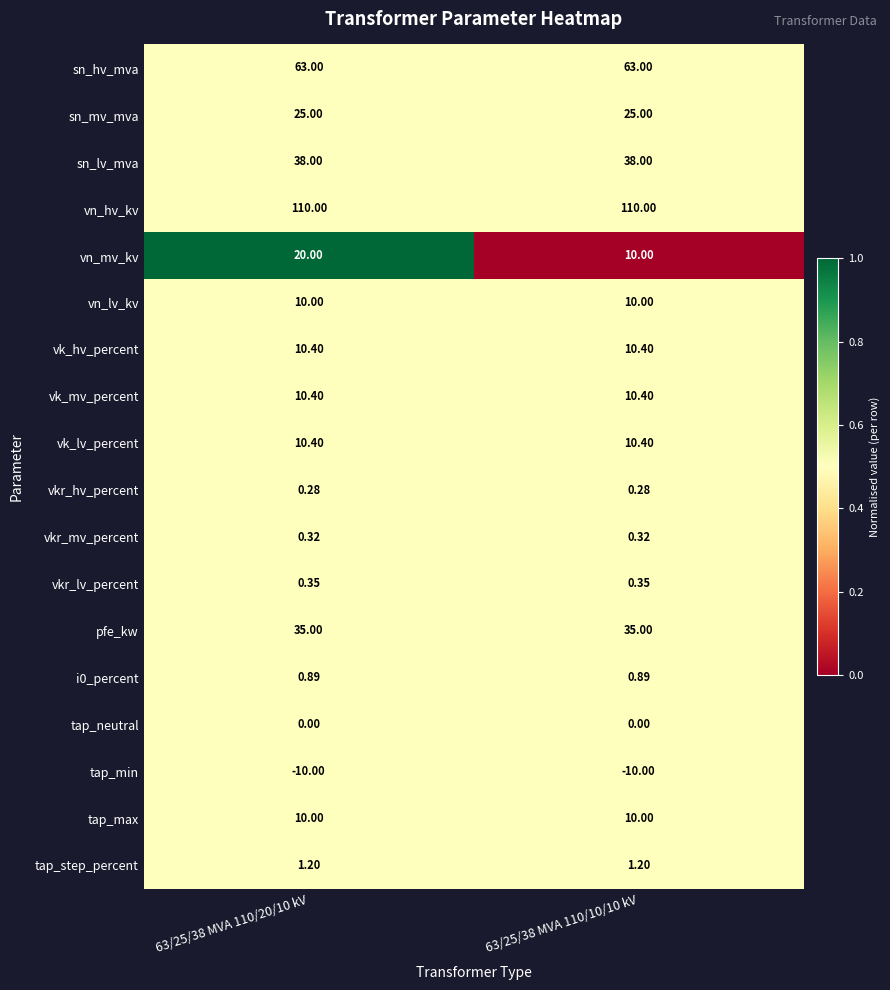

What is the spread (max minus min) of values at 63/25/38 MVA 110/20/10 kV?

120.0